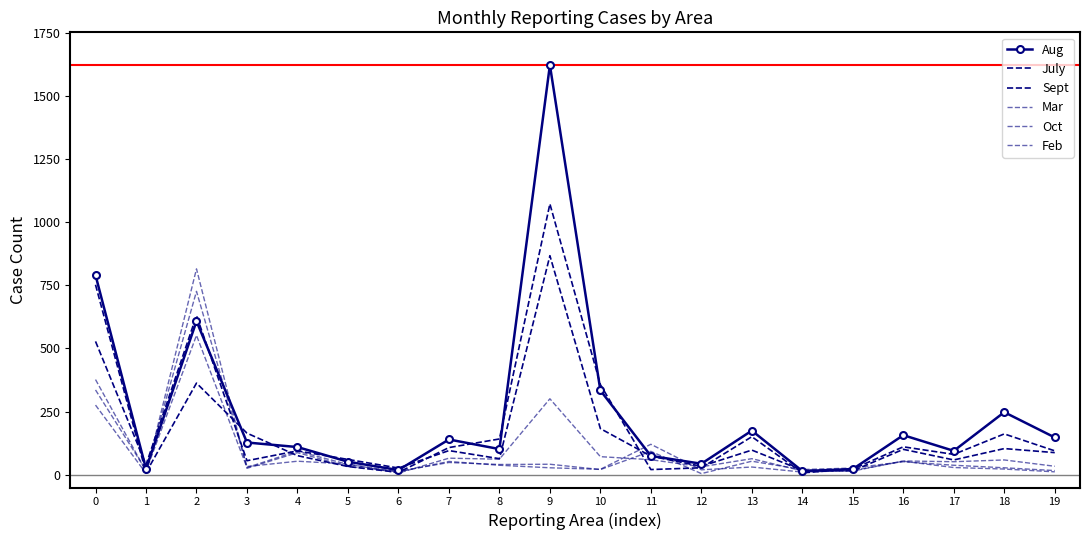

True or false: Mar has more than 2 points higher than both neighbors.

True